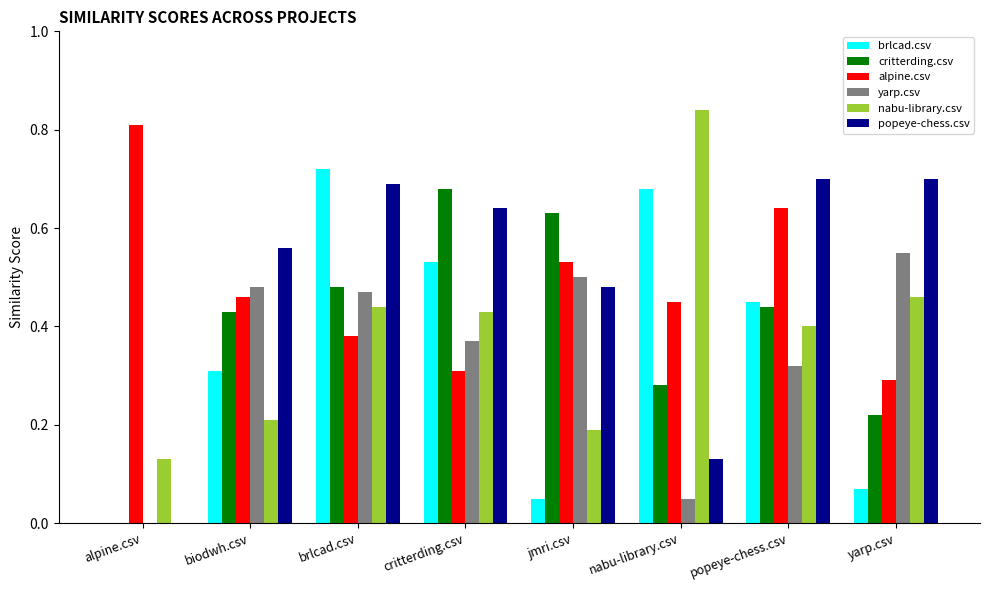

What are all the series names shown in the legend?

brlcad.csv, critterding.csv, alpine.csv, yarp.csv, nabu-library.csv, popeye-chess.csv